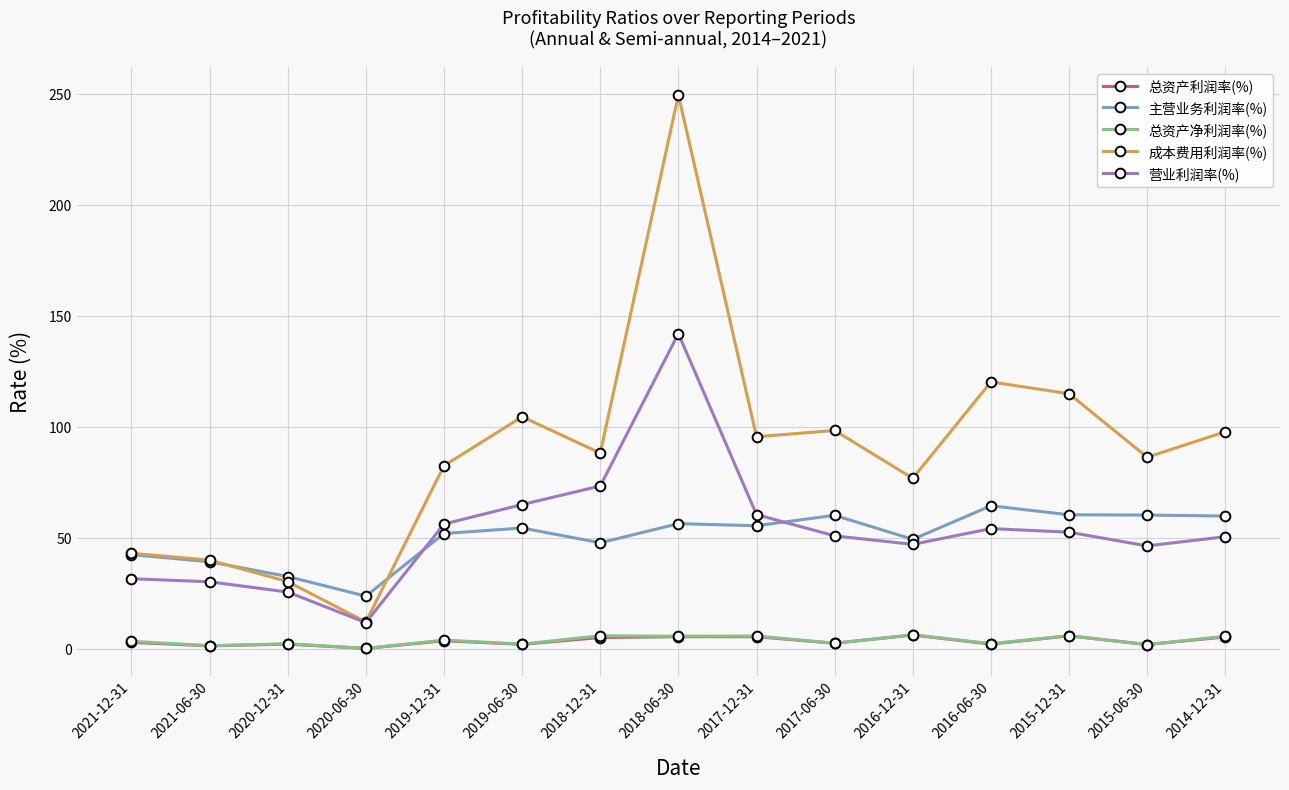

What is the sum of the 总资产净利润率(%) values at 2021-06-30 and 2019-12-31?

5.7